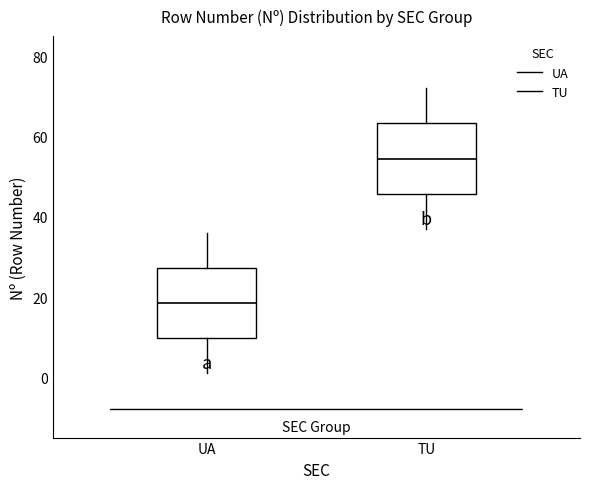

Where is the upper edge of the box for UA on the y-axis? The values are not printed on the chart, so give them approximately, as read against the axis.

28